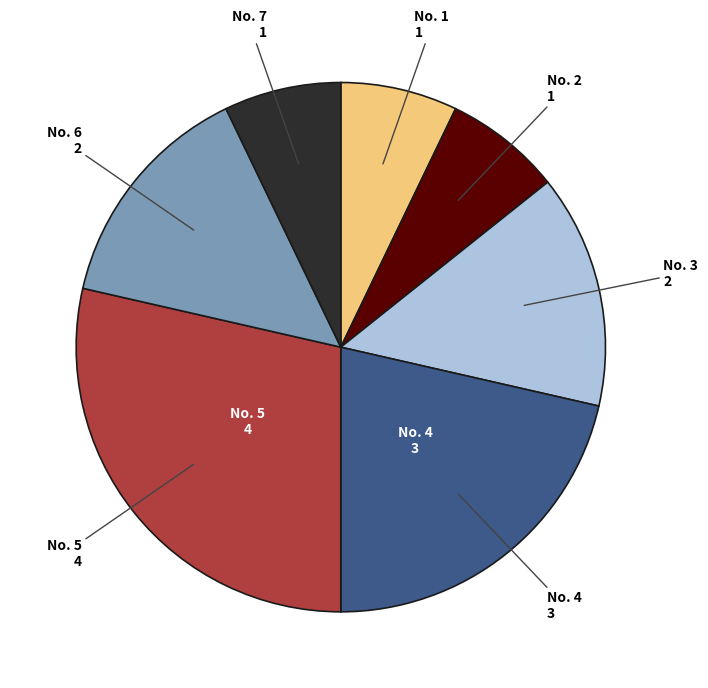

Is there a majority slice in this chart?

No